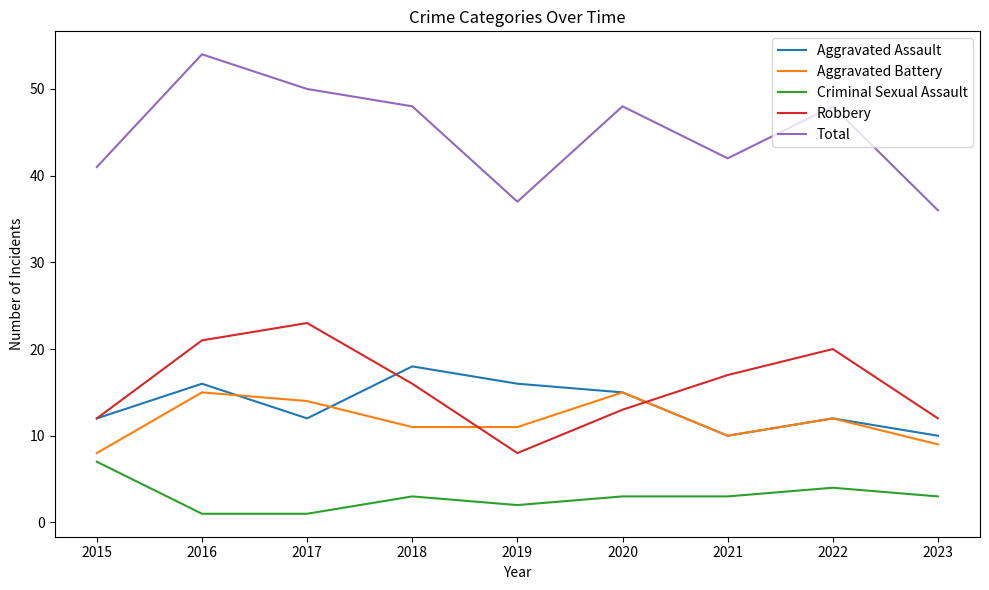

True or false: Total has a value of 67 at 2015.

False